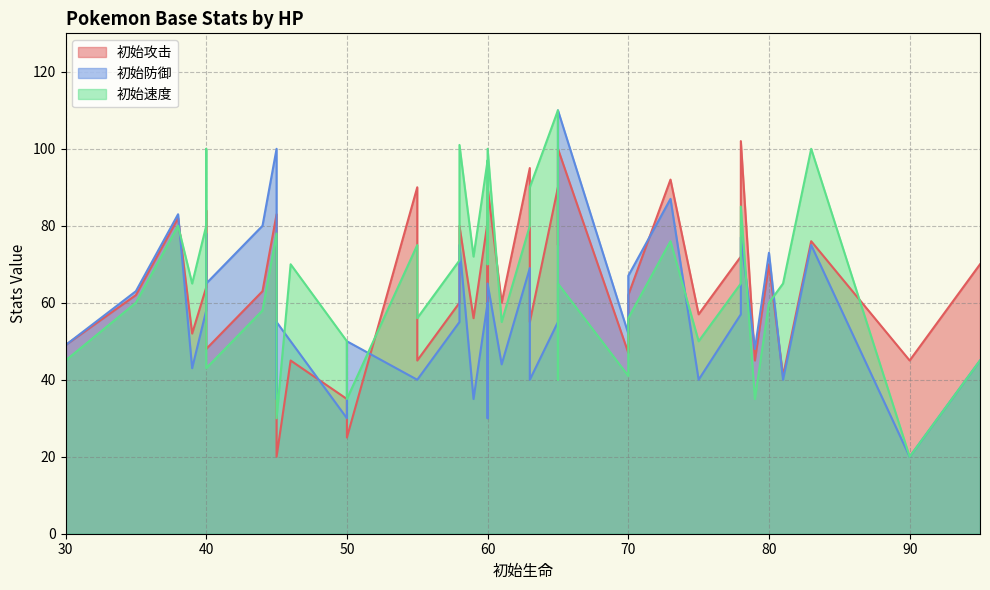

What are all the series names shown in the legend?

初始攻击, 初始防御, 初始速度